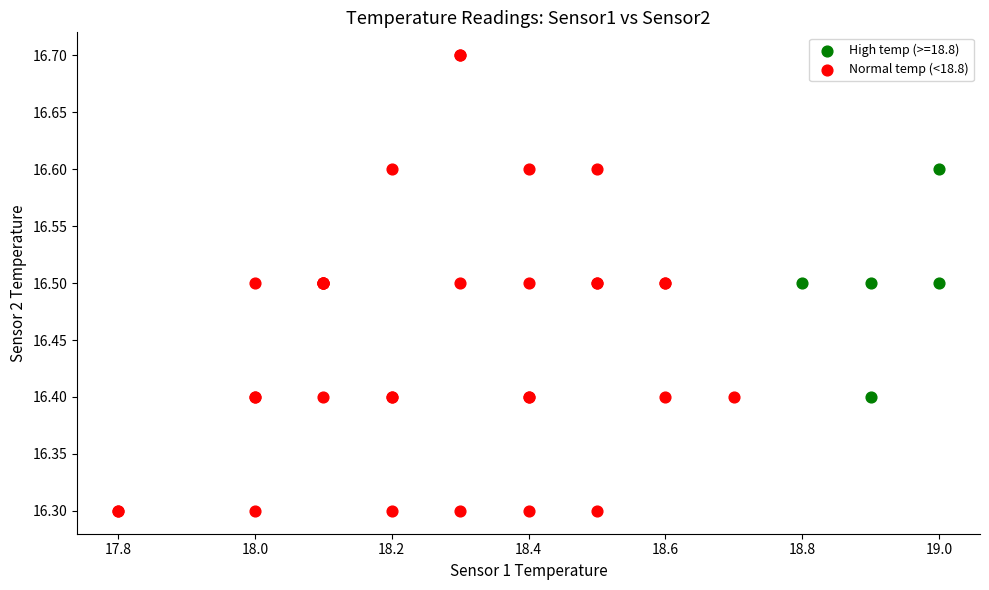

Which series contains the lowest Y value?

Normal temp (<18.8)